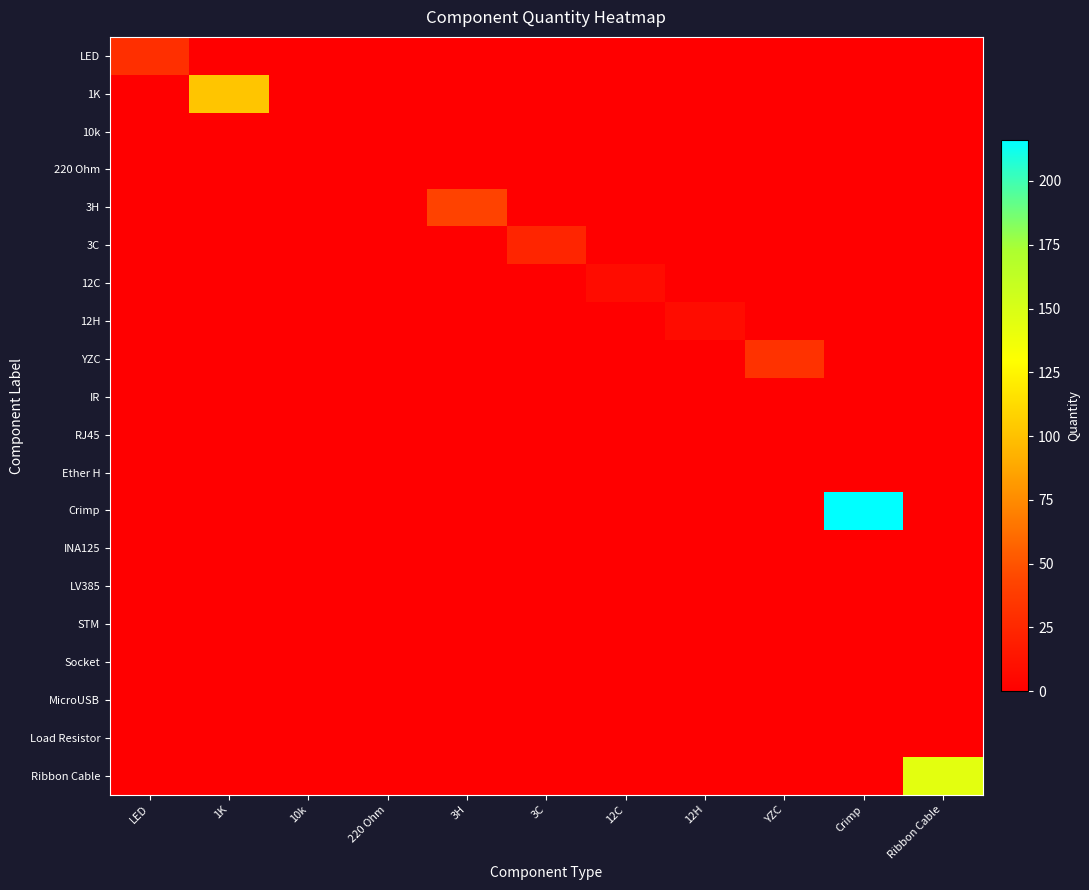

Between 12H and 220 Ohm, which is larger?

12H